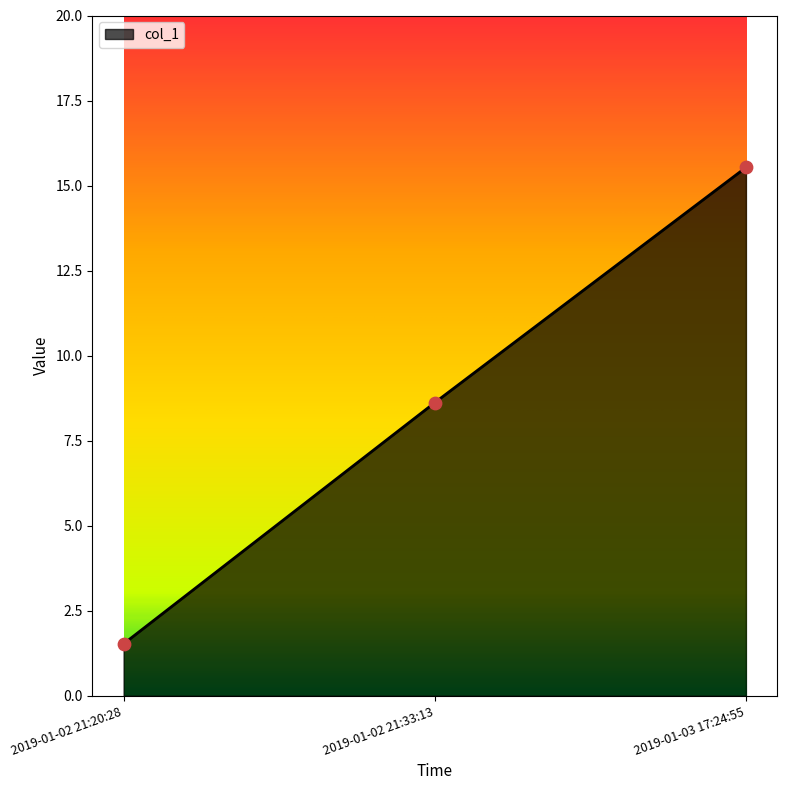

Which has a higher value, 2019-01-03 17:24:55 or 2019-01-02 21:20:28?

2019-01-03 17:24:55